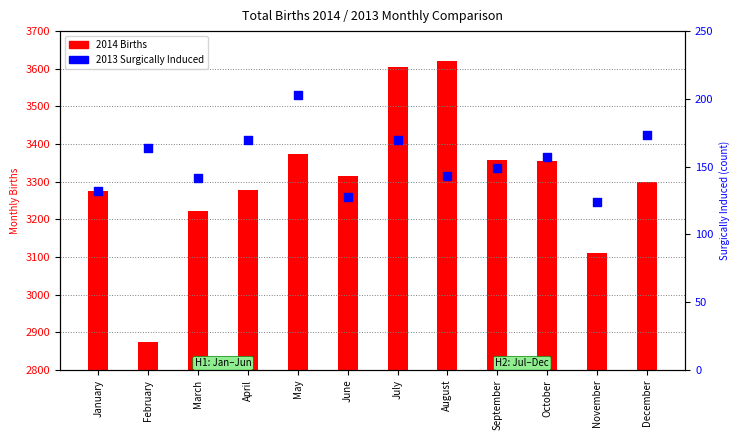

What is the total value across all series at March?

3363